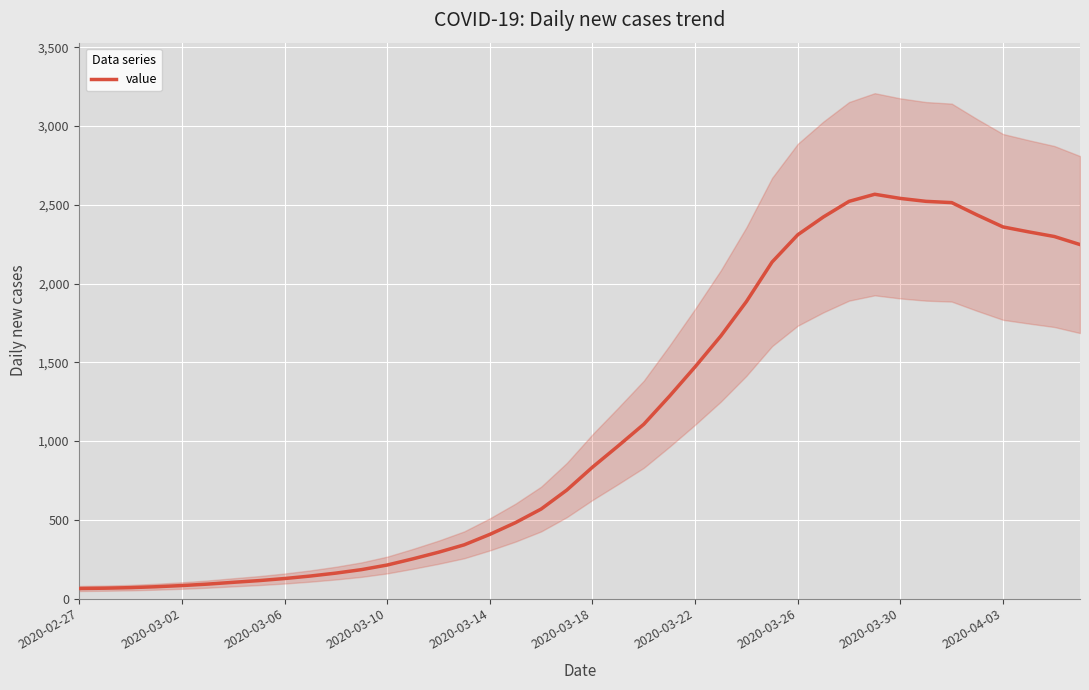

At which category does the data reach its first local peak?

31